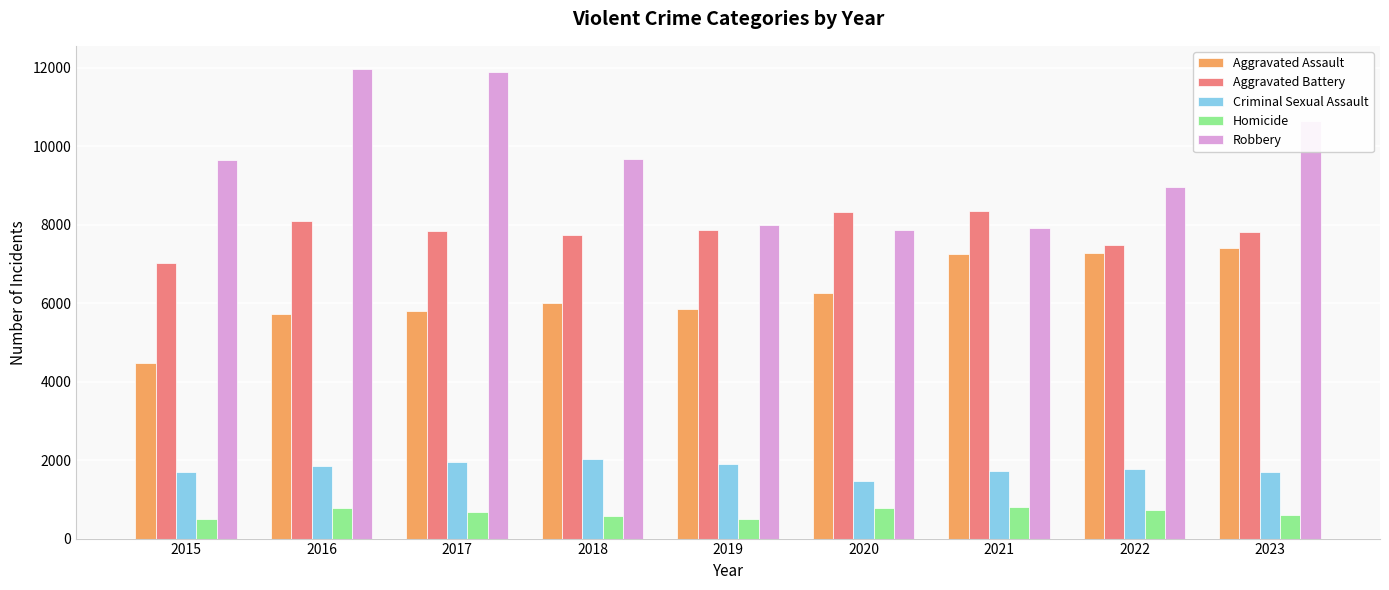

Which series has the largest range (max minus min)?

Robbery